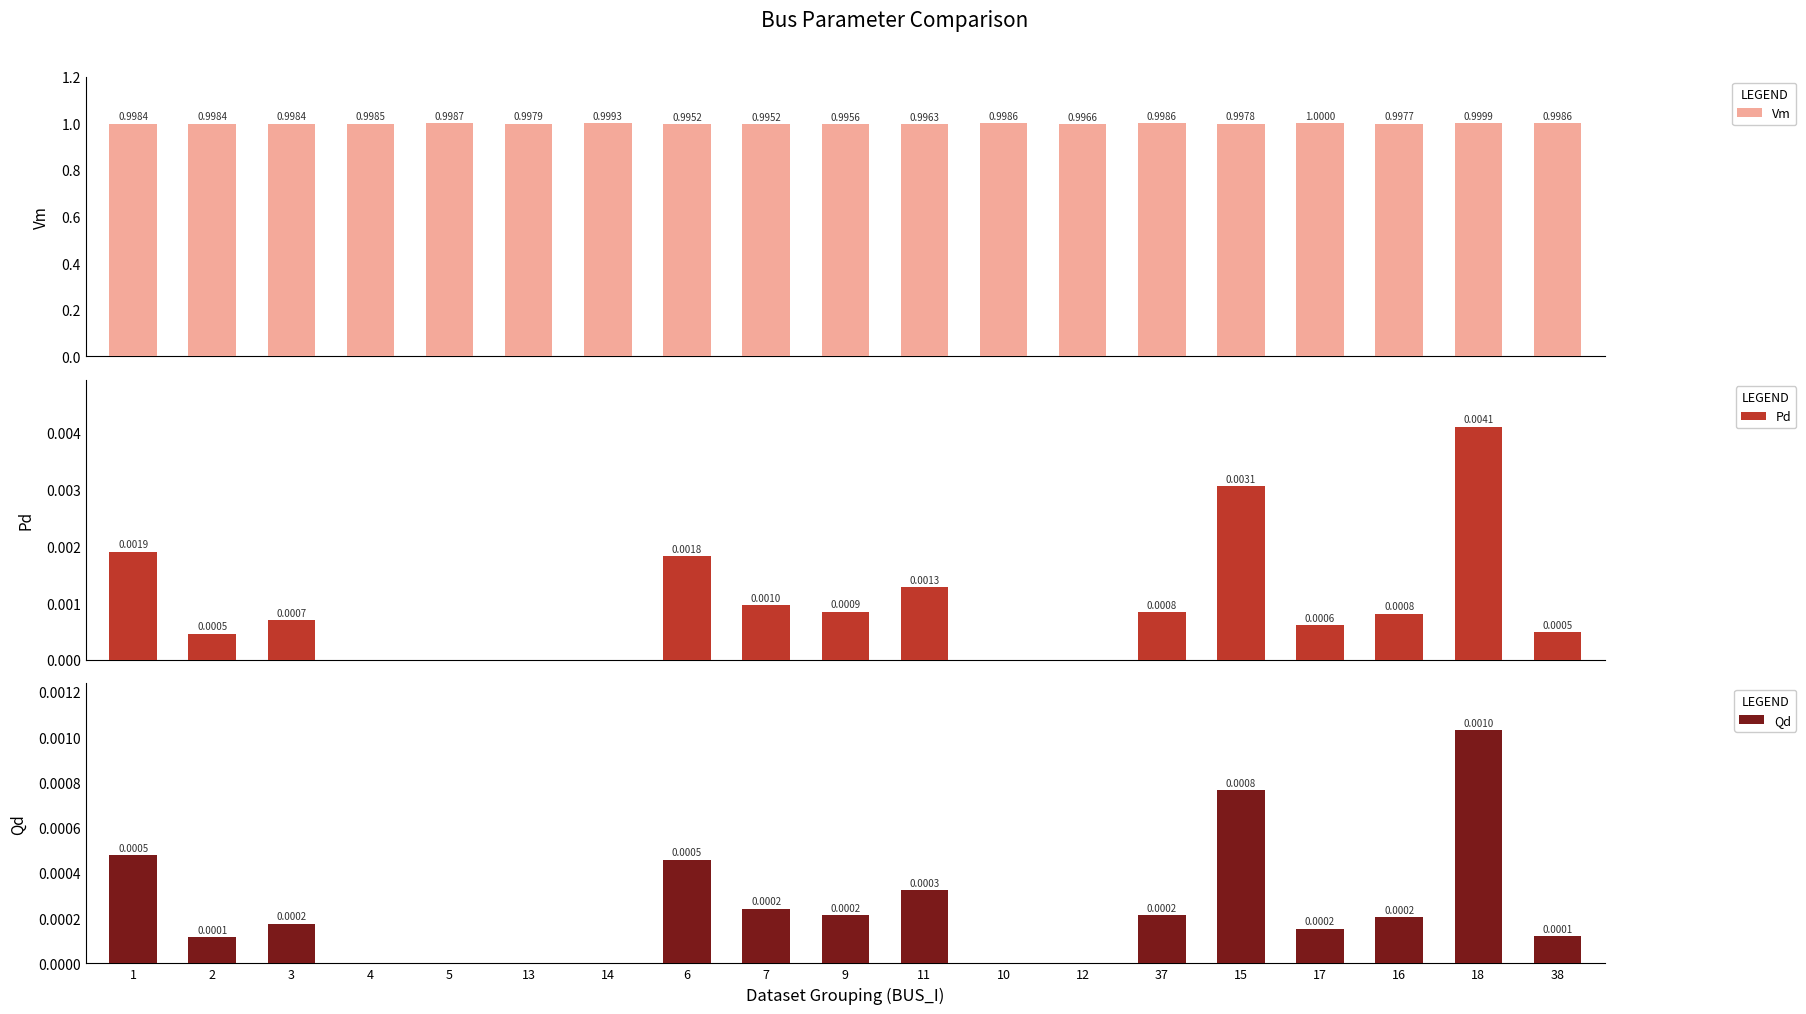

What is the total value across all series at 18?

1.0